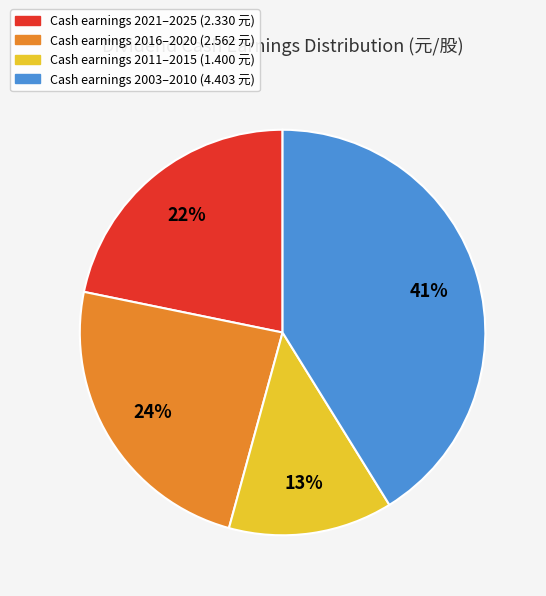

How many segments does this pie chart have?

4